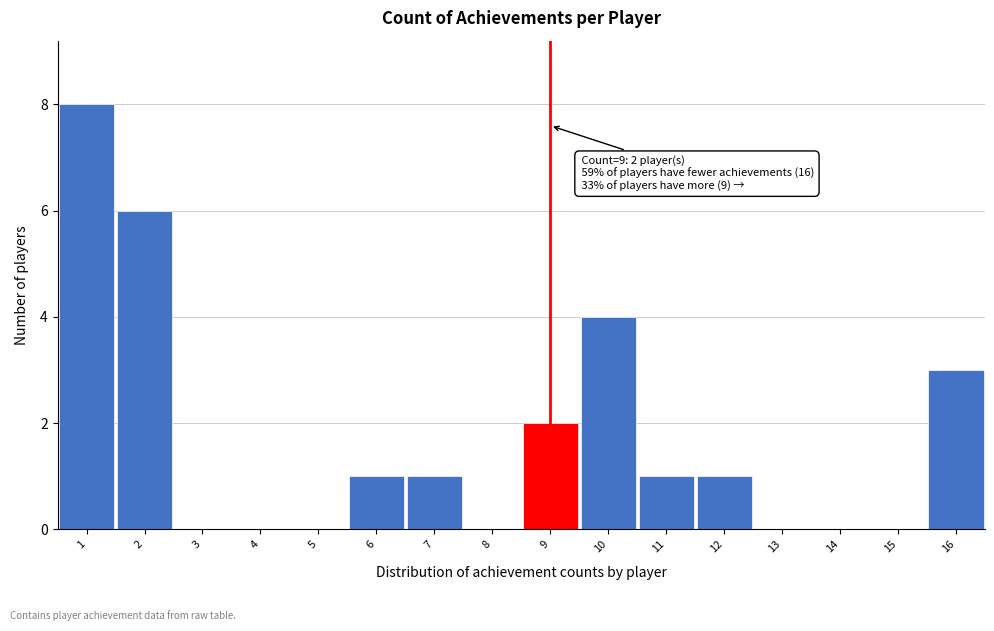

Over which range of the x-axis is the bar tallest?

0.5 to 1.5